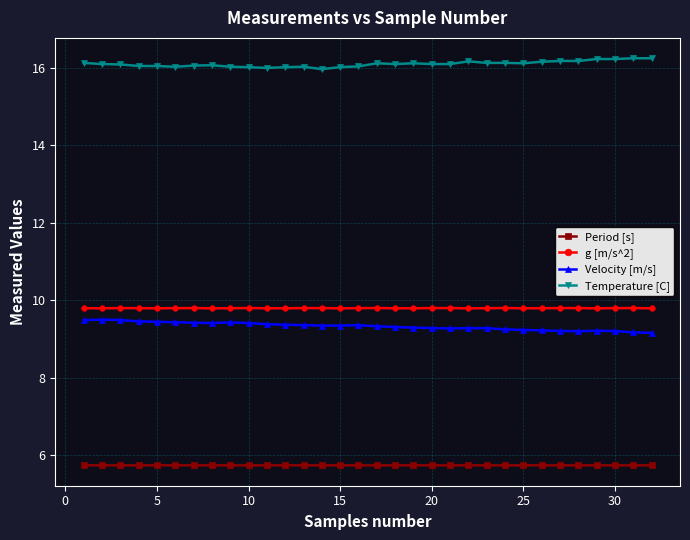

True or false: g [m/s^2] and Period [s] cross at least once.

False